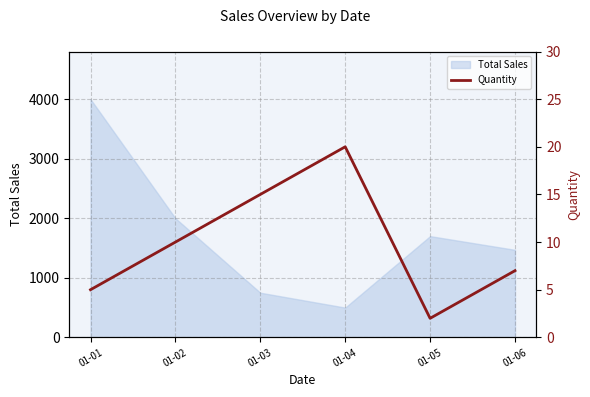

Is it true that the value at 01-01 is 1?

False